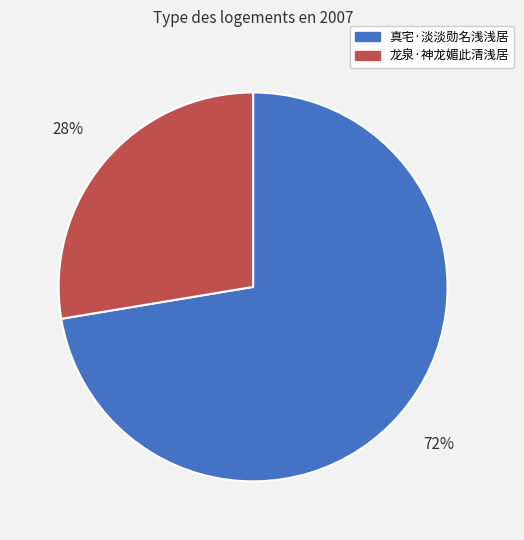

Is there any slice that represents more than half of the pie?

Yes